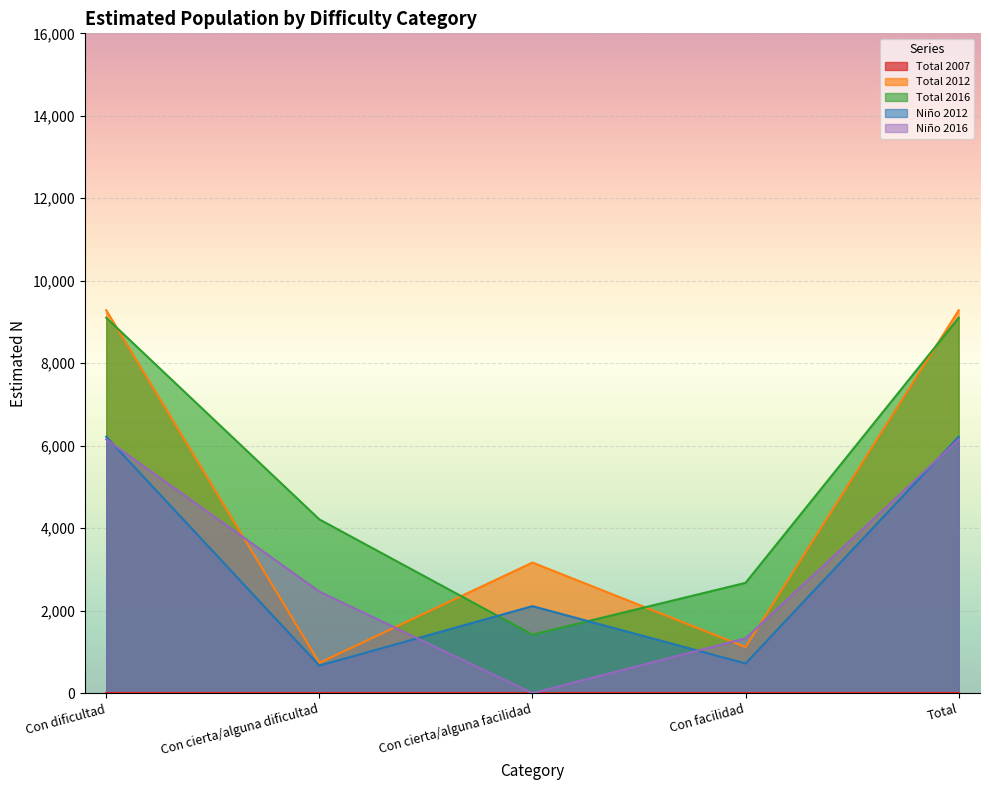

What is the label of the 5th point from the left?

Total